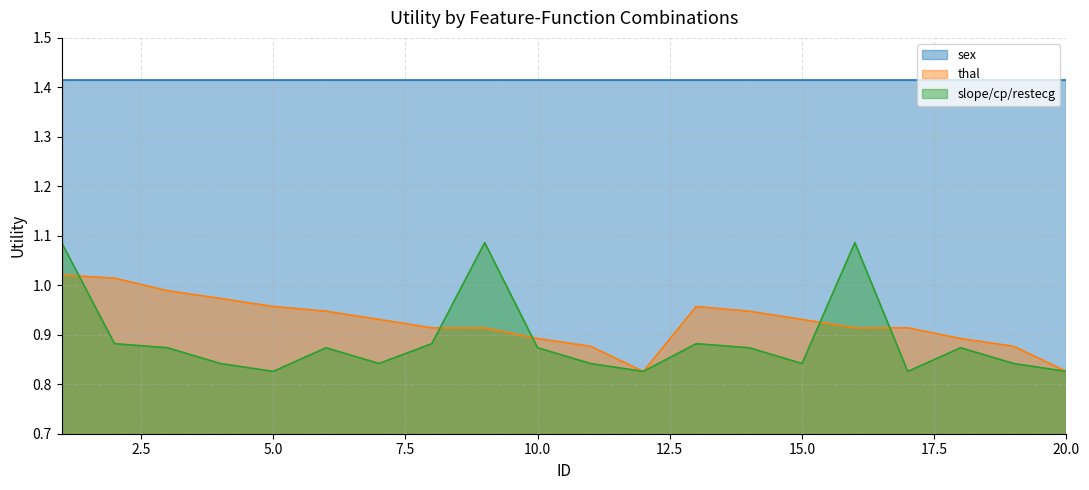

True or false: slope/cp/restecg has a value of 1.7 at 16.

False